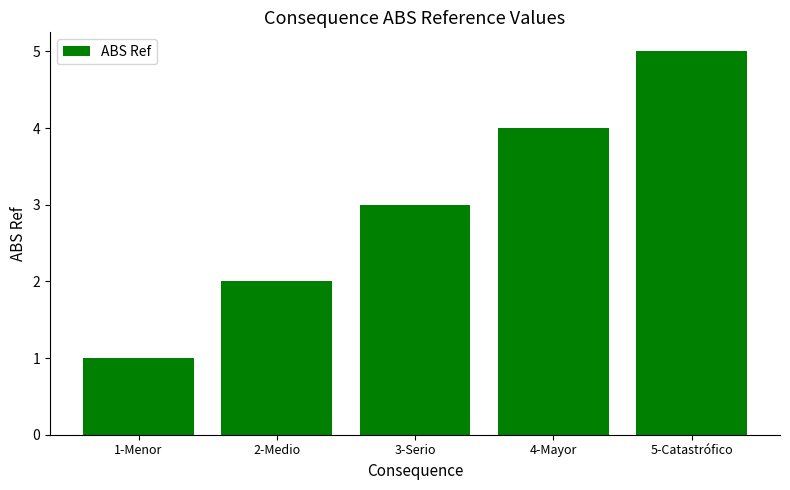

Reading left to right, what are all the values shown in this chart?

1-Menor=1	2-Medio=2	3-Serio=3	4-Mayor=4	5-Catastrófico=5